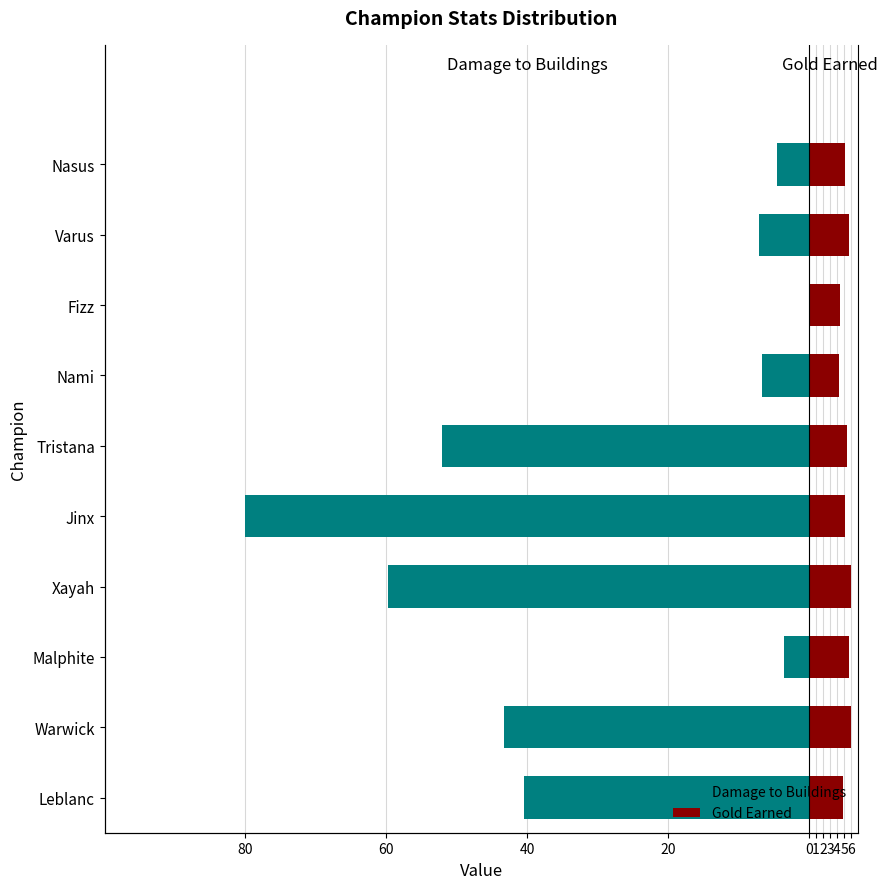

Which series has the largest range (max minus min)?

Damage to Buildings